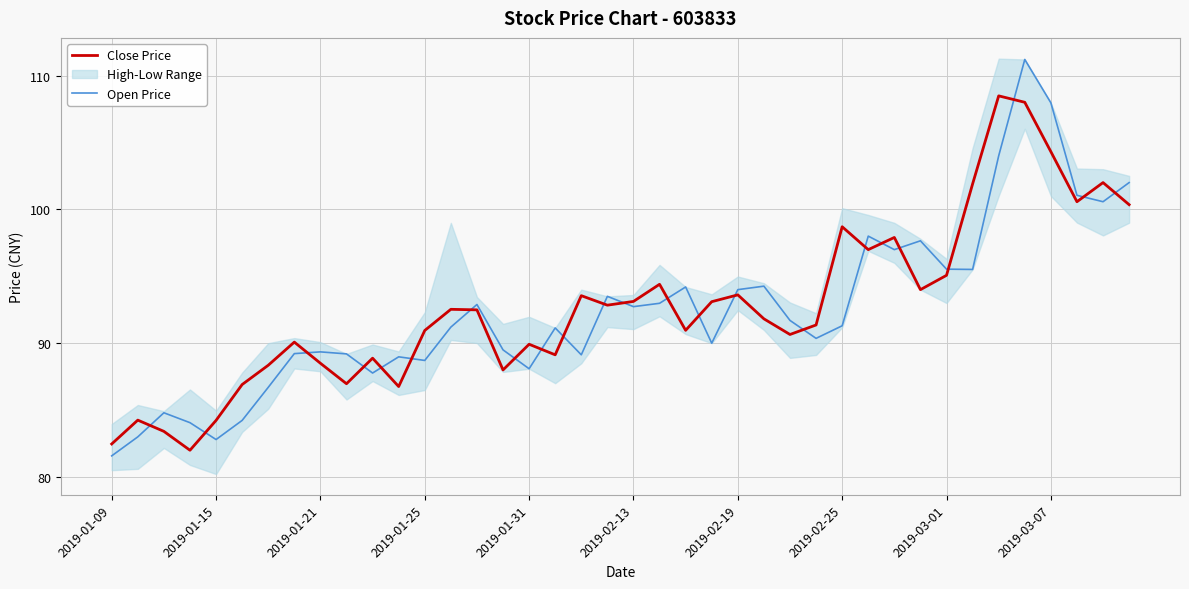

Reading left to right, extract all data points from this chart.

Close Price: 82.5	84.2	83.4	82.0	84.2	86.9	88.3	90.1	88.5	87.0	88.9	86.8	91.0	92.5	92.5	88.0	89.9	89.1	93.5	92.8	93.1	94.4	91.0	93.1	93.6	91.8	90.7	91.4	98.7	97.0	97.9	94.0	95.1	101.9	108.5	108.0	104.3	100.6	102.0	100.3
Open Price: 81.6	83.0	84.8	84.1	82.8	84.2	86.7	89.2	89.3	89.2	87.8	89.0	88.7	91.2	92.9	89.5	88.1	91.1	89.1	93.5	92.7	93.0	94.2	90.0	94.0	94.3	91.7	90.4	91.3	98.0	97.0	97.7	95.5	95.5	104.0	111.2	108.0	101.0	100.6	102.0